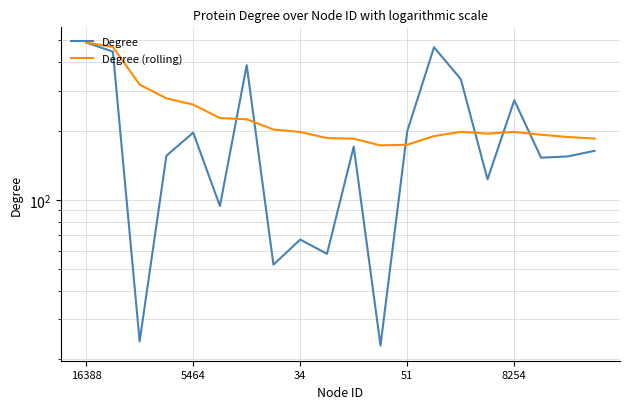

What is the greatest value displayed?

489.0